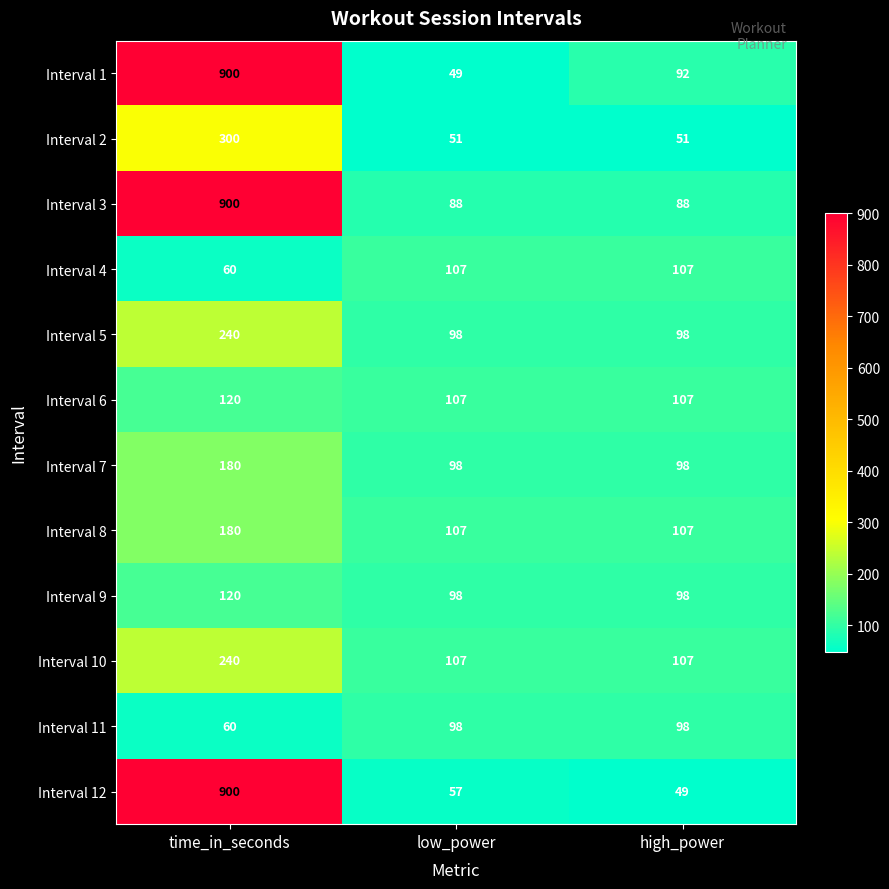

What value does the Interval 1 series have at time_in_seconds, to the nearest 100?

900